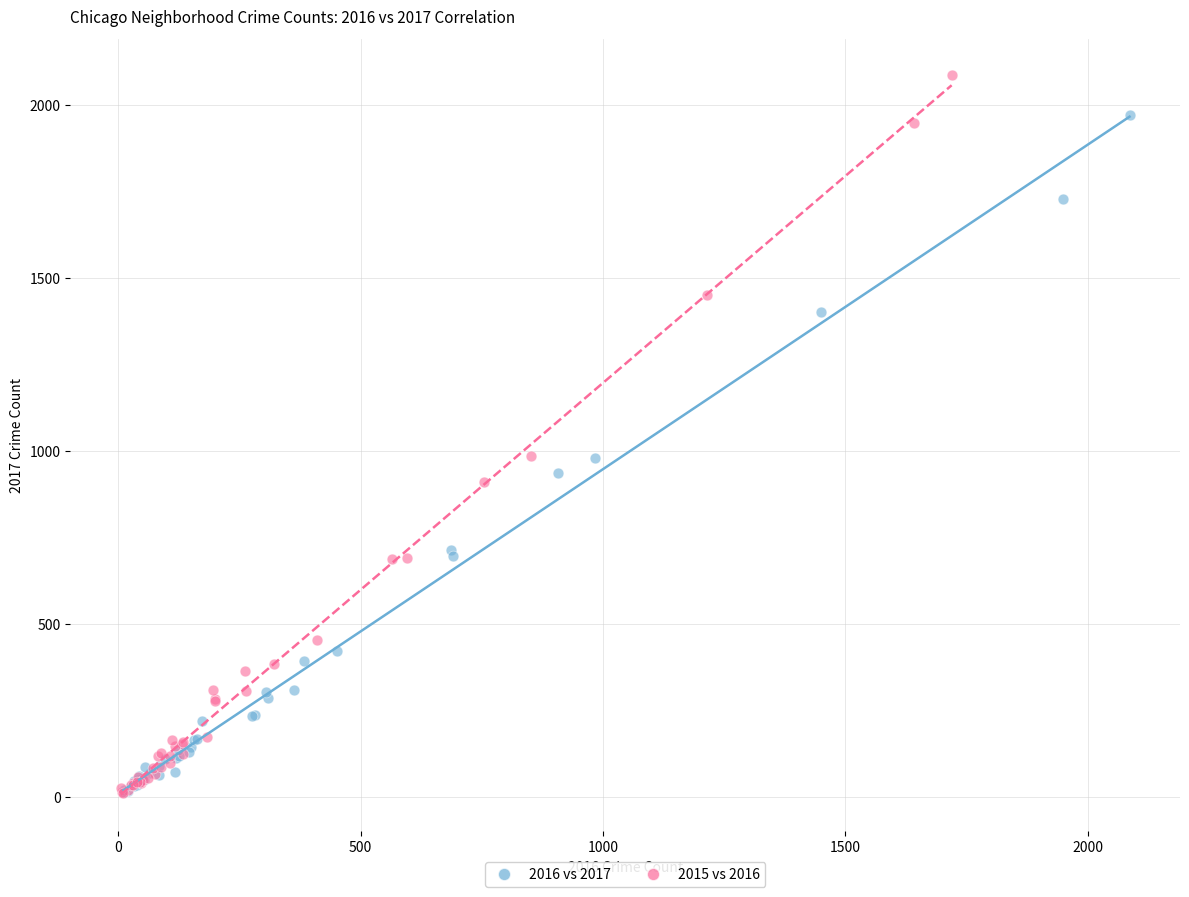

Which series reaches the maximum Y coordinate?

2015 vs 2016